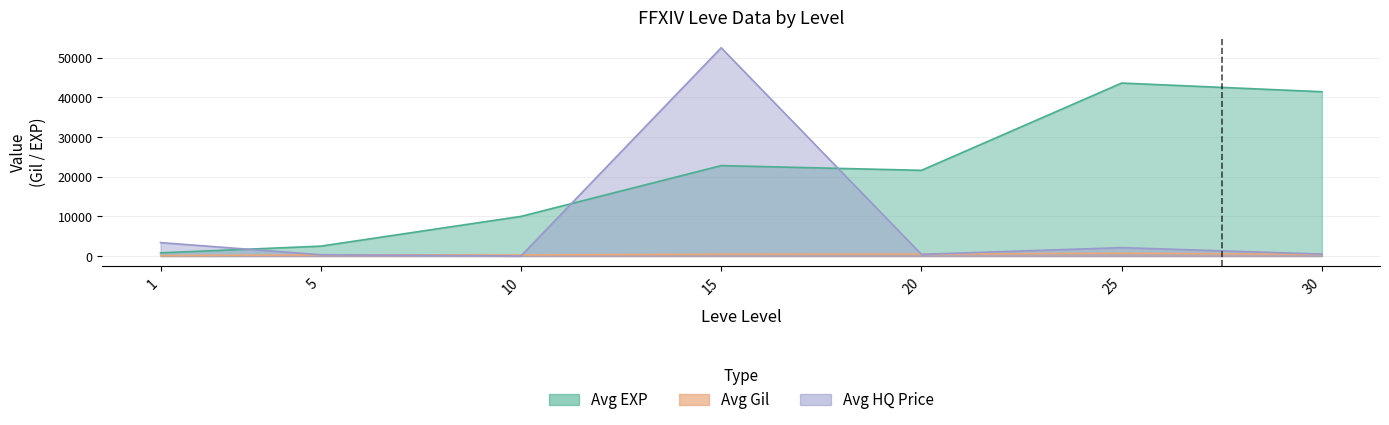

The Avg Gil series shows 843.0 at 20. True or false?

False